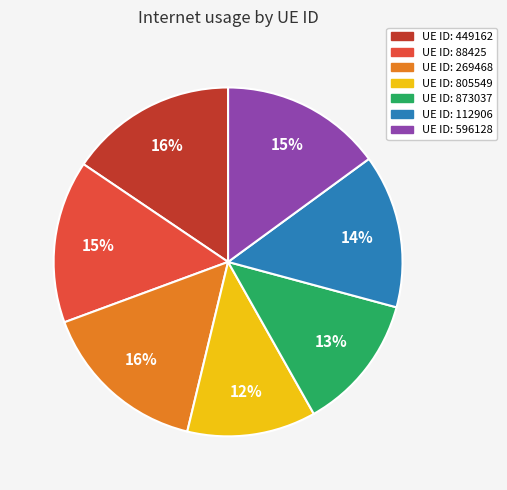

Is there any slice that represents more than half of the pie?

No